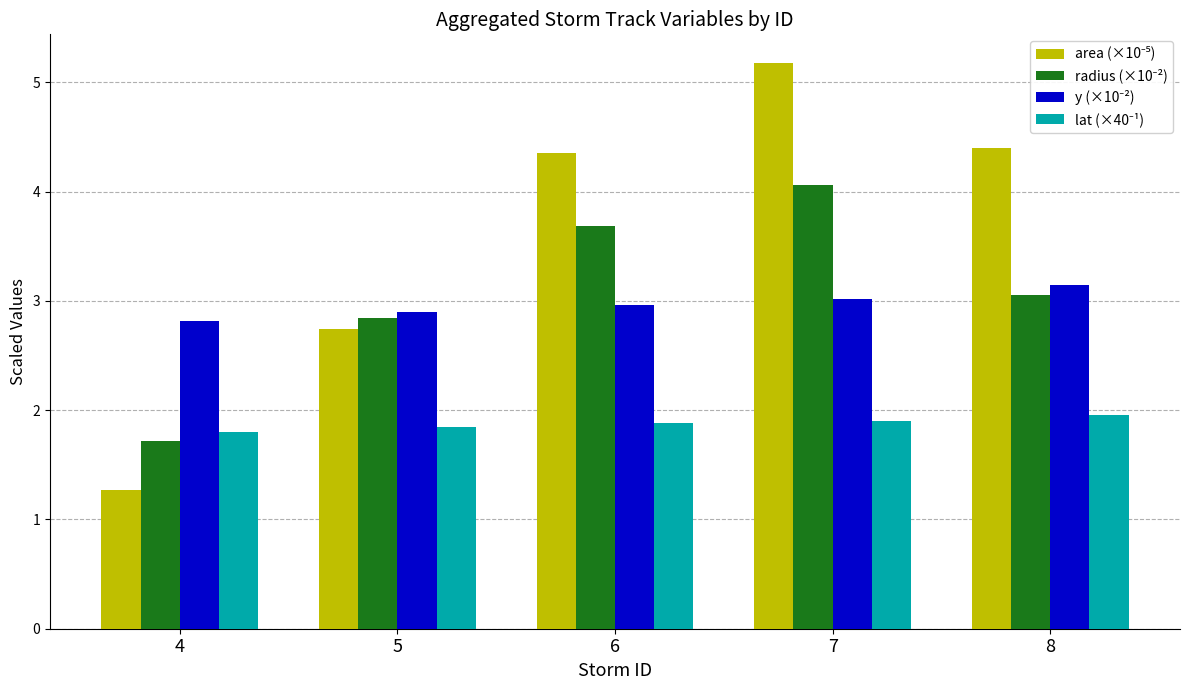

What is the difference between the highest and lowest values at 8?

2.4